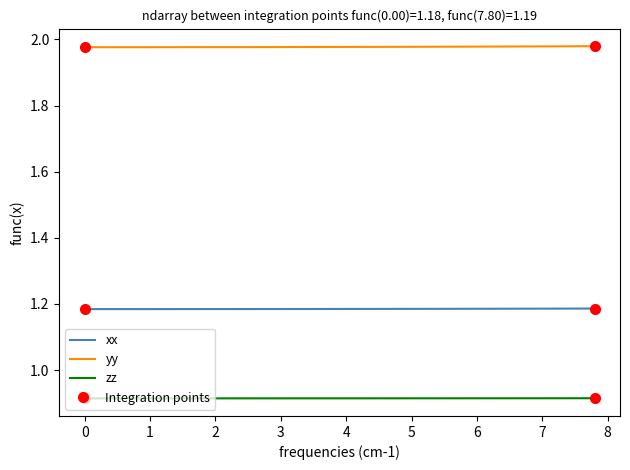

Is this an area chart (filled region under the line)?

No